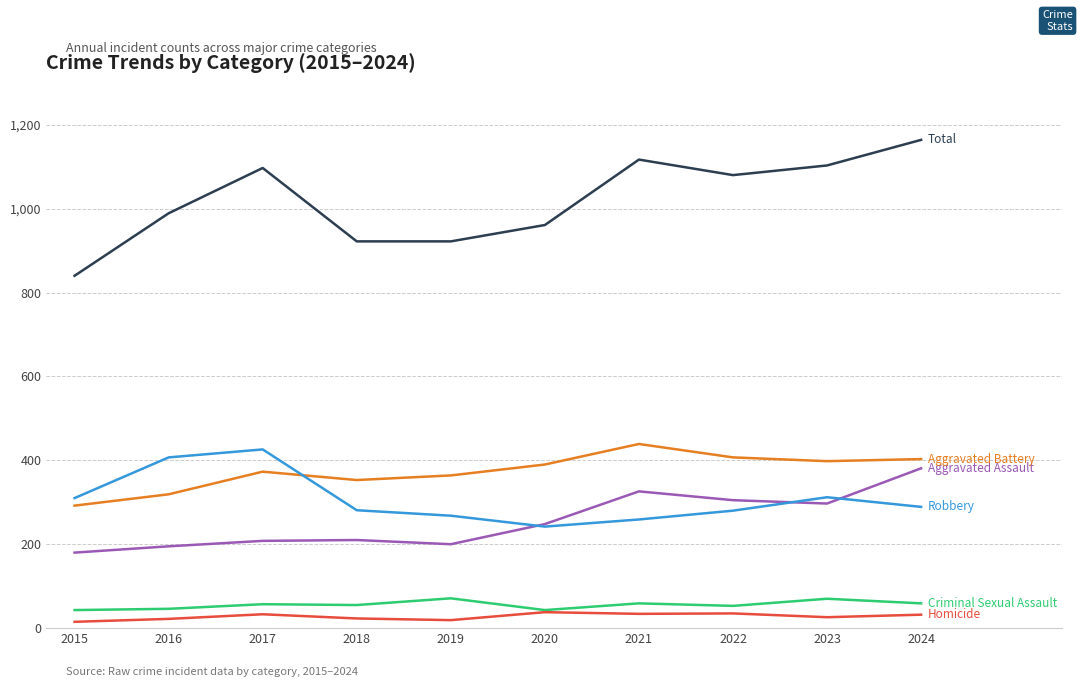

Is this an area chart (filled region under the line)?

No